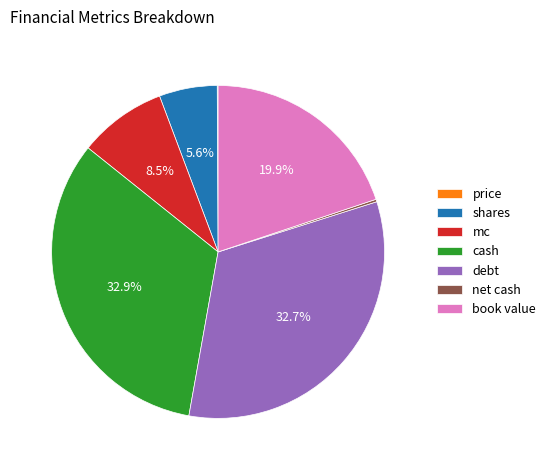

Between book value and shares, which is larger?

book value